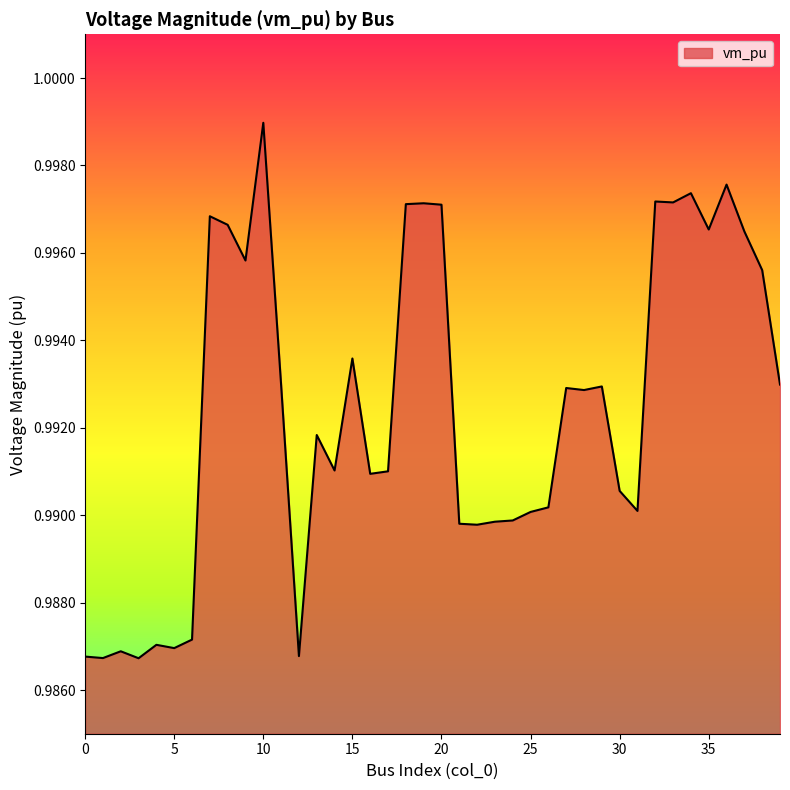

Is this an area chart (filled region under the line)?

Yes